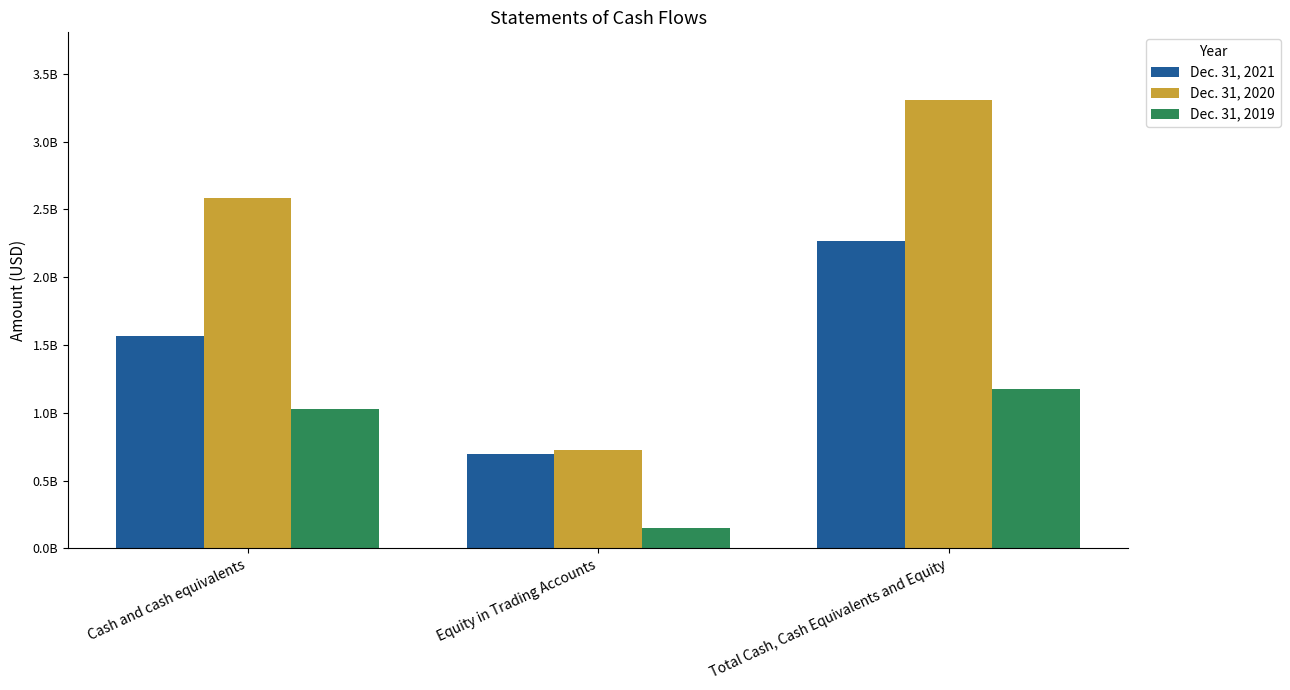

What position from the right is Total Cash, Cash Equivalents and Equity?

1